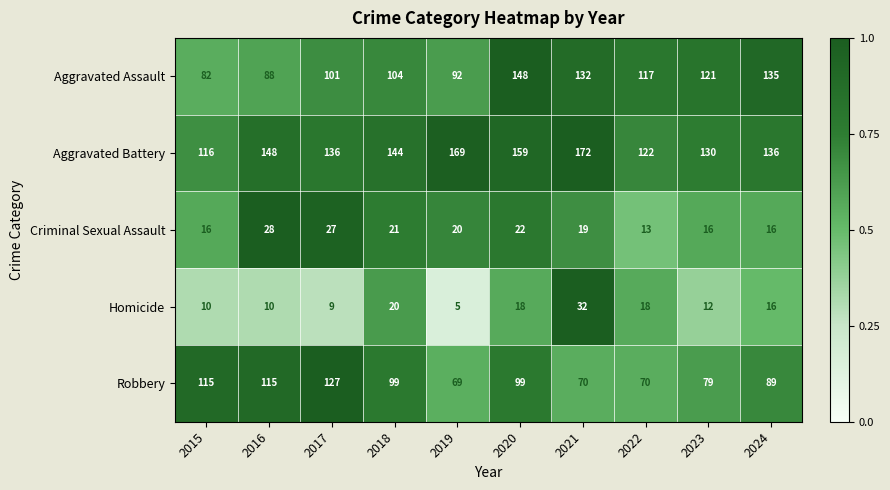

The Homicide series shows 14 at 2016. True or false?

False